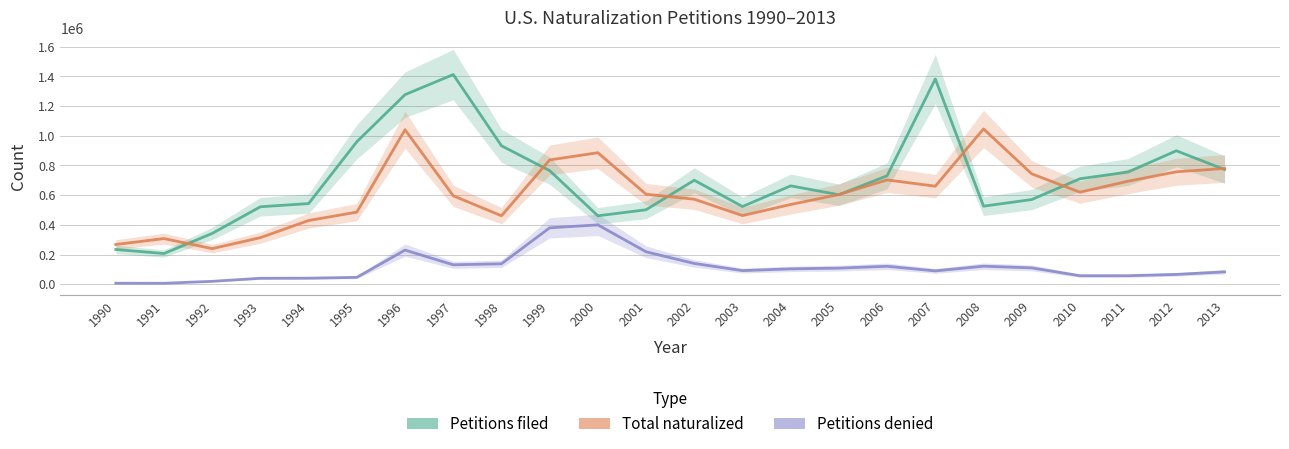

At which label does Petitions filed first exceed 700649?

1995